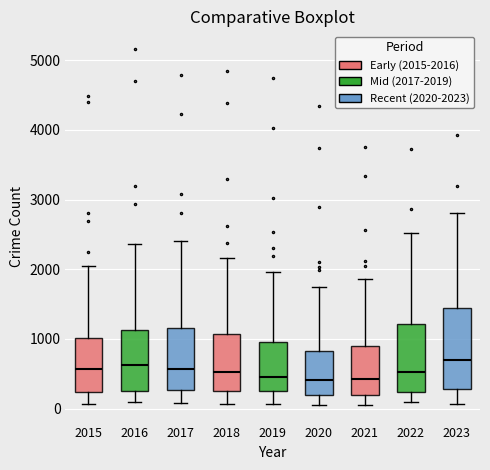

Which box is the tallest, from its lower edge to its upper edge?

2023